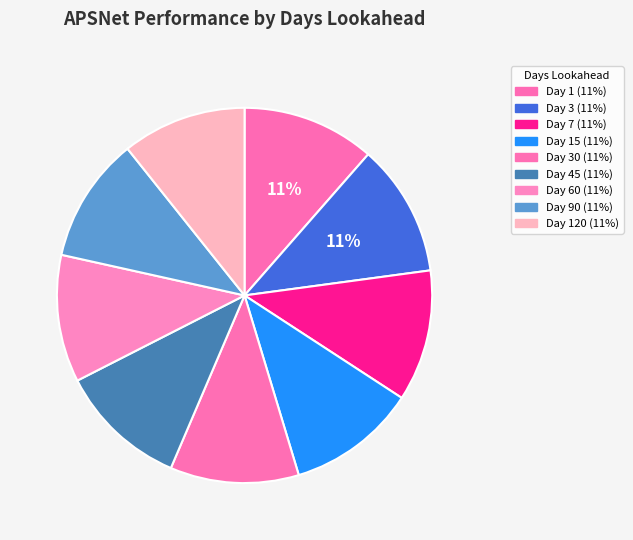

Count the number of slices in the pie.

9